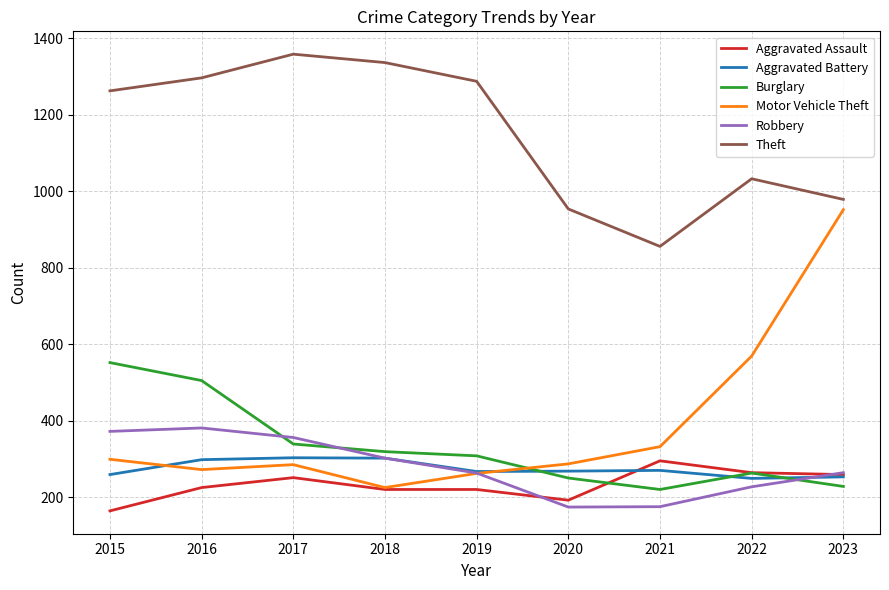

What is the difference between the highest and lowest values at 2016?

1072